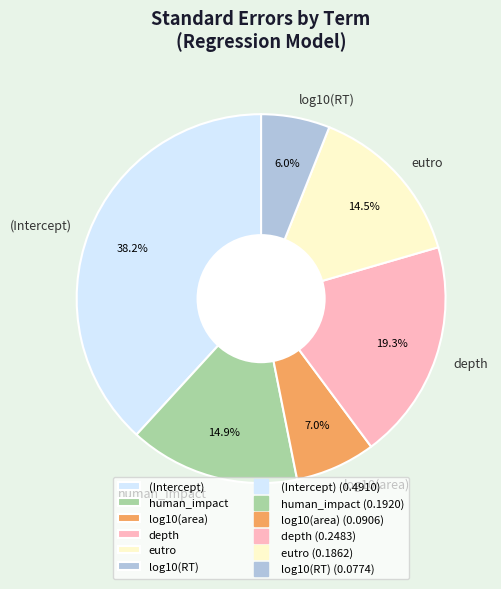

Which category has the biggest portion of the pie?

(Intercept)